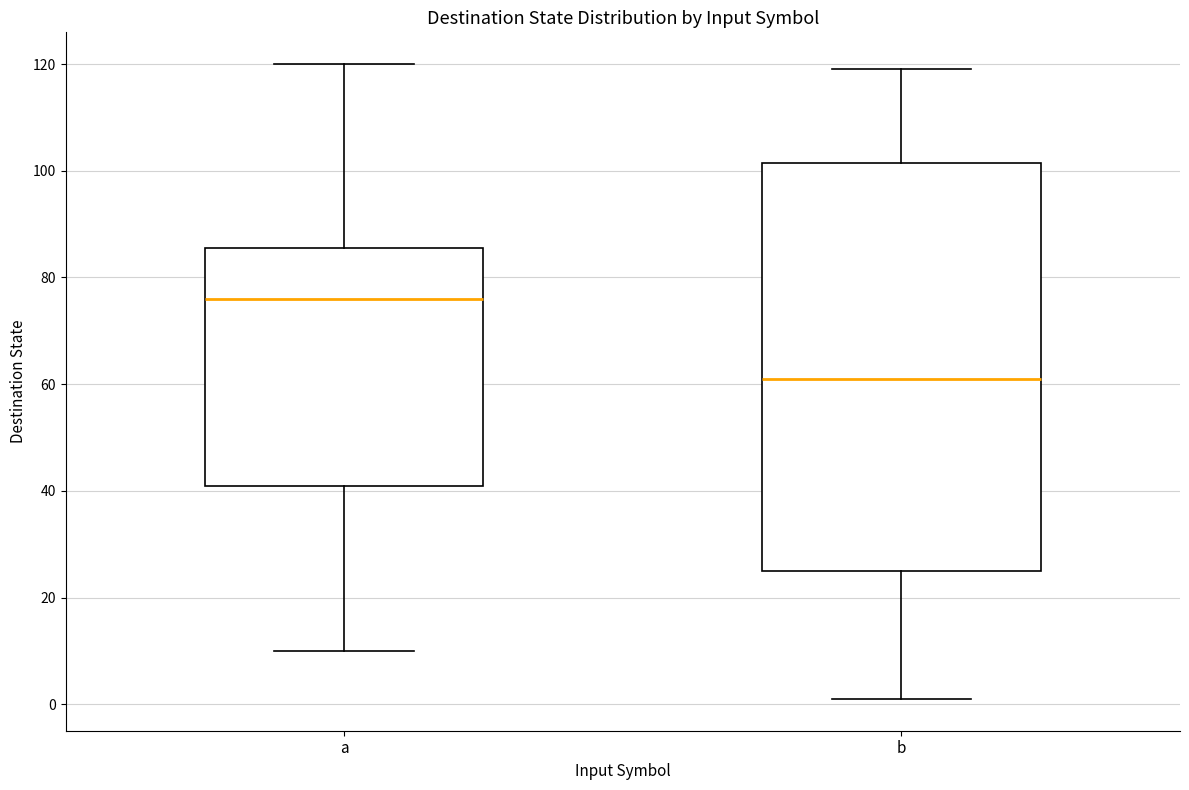

Which box is the tallest, from its lower edge to its upper edge?

b